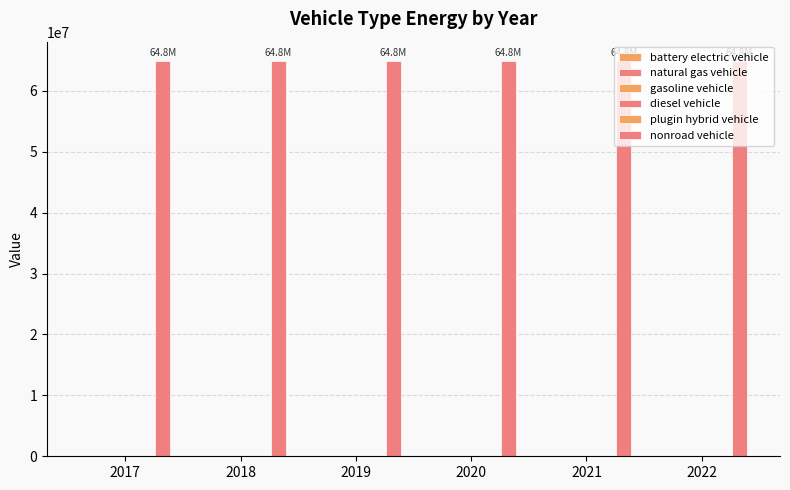

Which series has the largest total across all categories?

nonroad vehicle